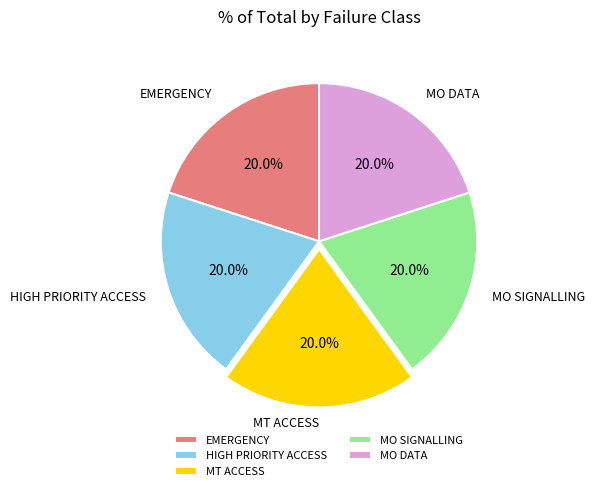

Count the number of slices in the pie.

5